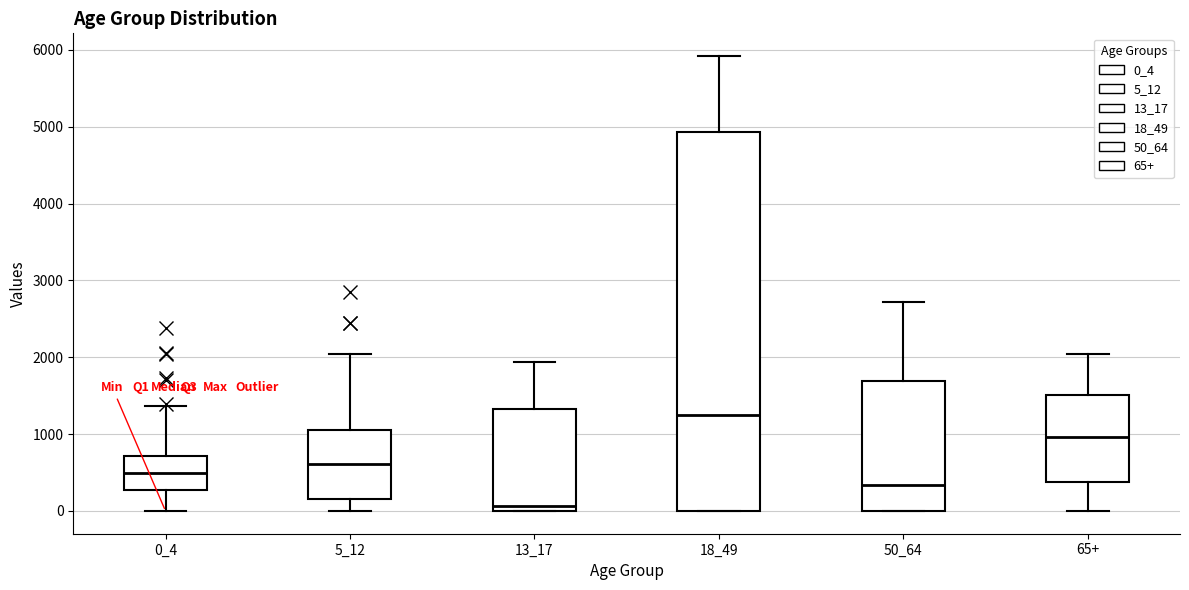

Where does the median line of the box for 13_17 sit on the y-axis? The values are not printed on the chart, so give them approximately, as read against the axis.

100